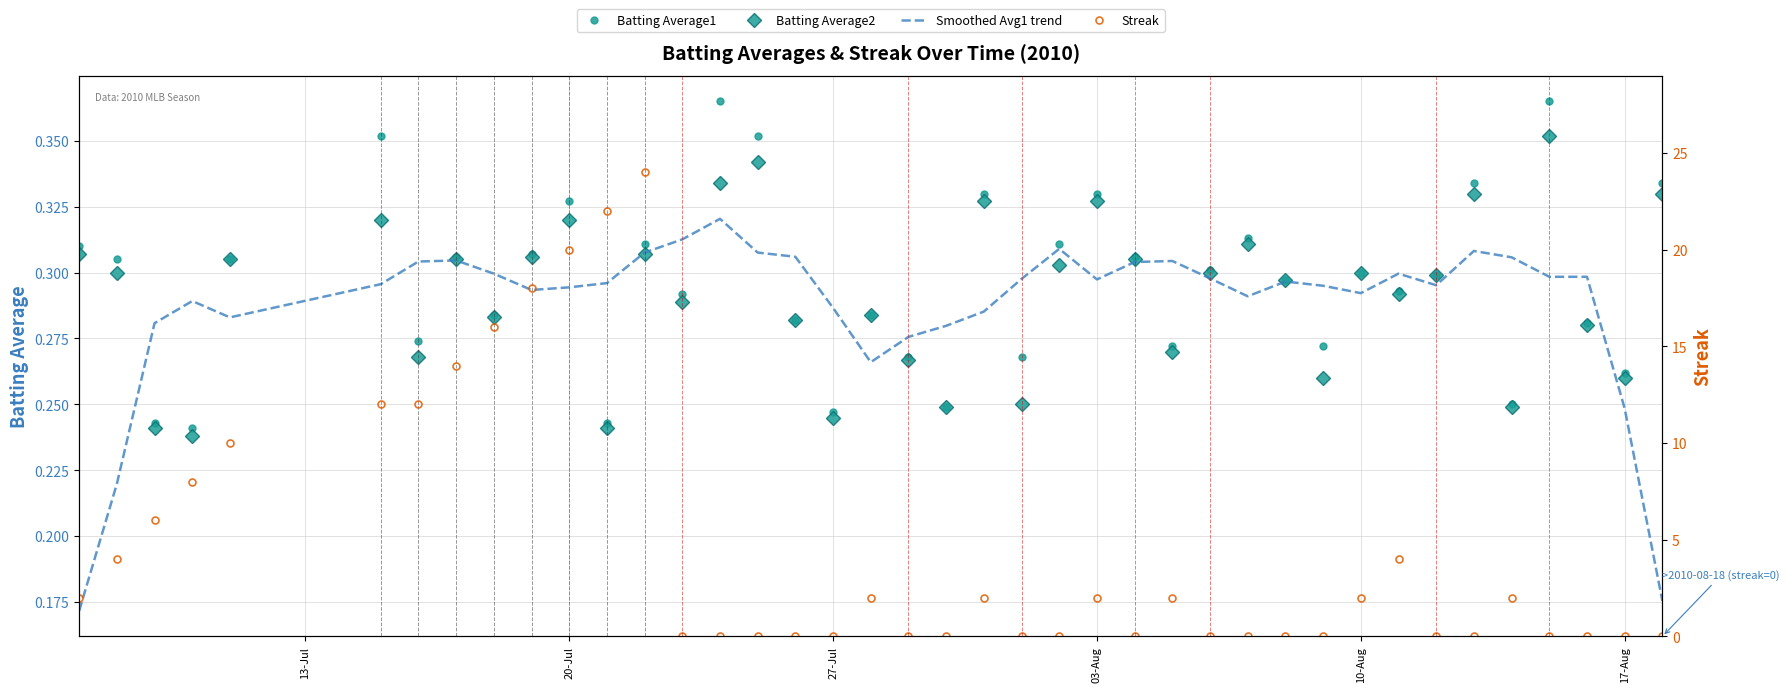

Is it true that Batting Average2 equals 0.4 at 27-Jul?

False